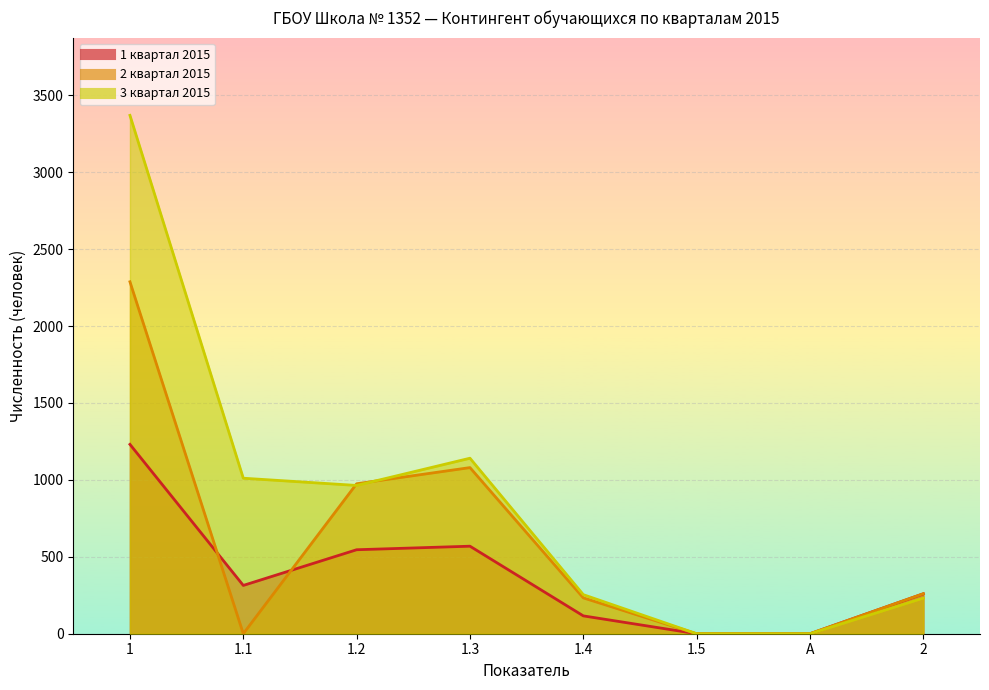

In 3 квартал 2015, how many points are higher than both neighbors (excluding endpoints)?

1